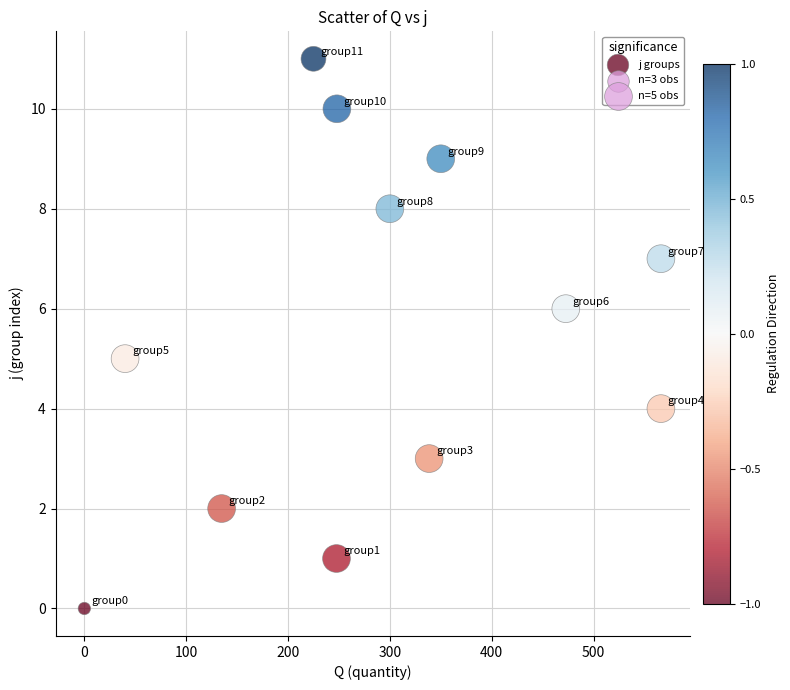

What is the average Y value?

6